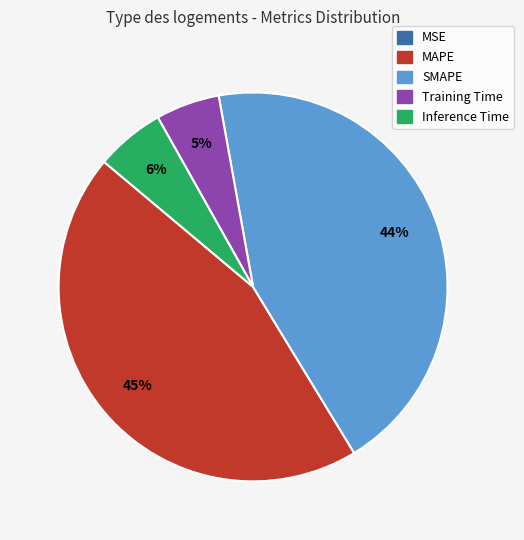

Is there any slice that represents more than half of the pie?

No